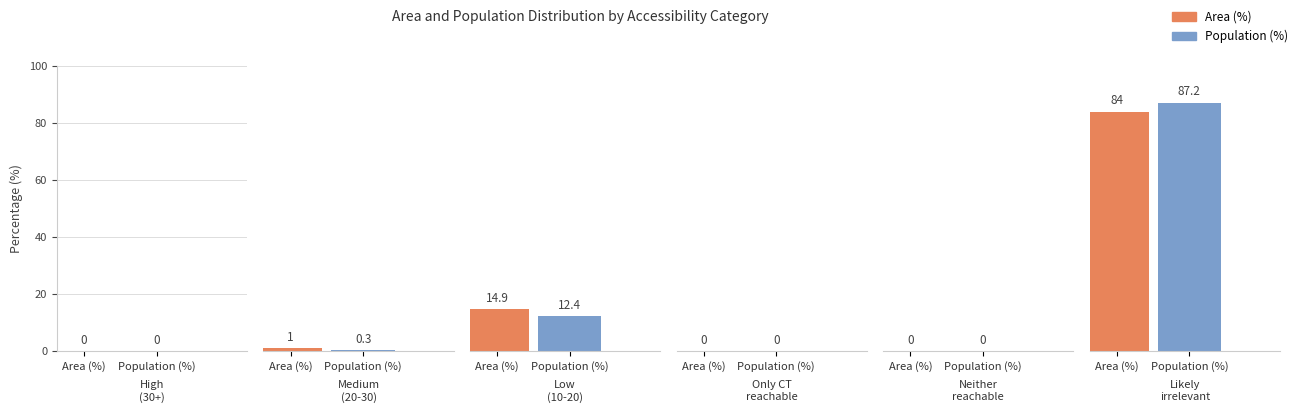

Reading left to right, list all the values displayed in this chart.

Area (%): 0.0	1.0	14.9	0.0	0.0	84.0
Population (%): 0.0	0.3	12.4	0.0	0.0	87.2